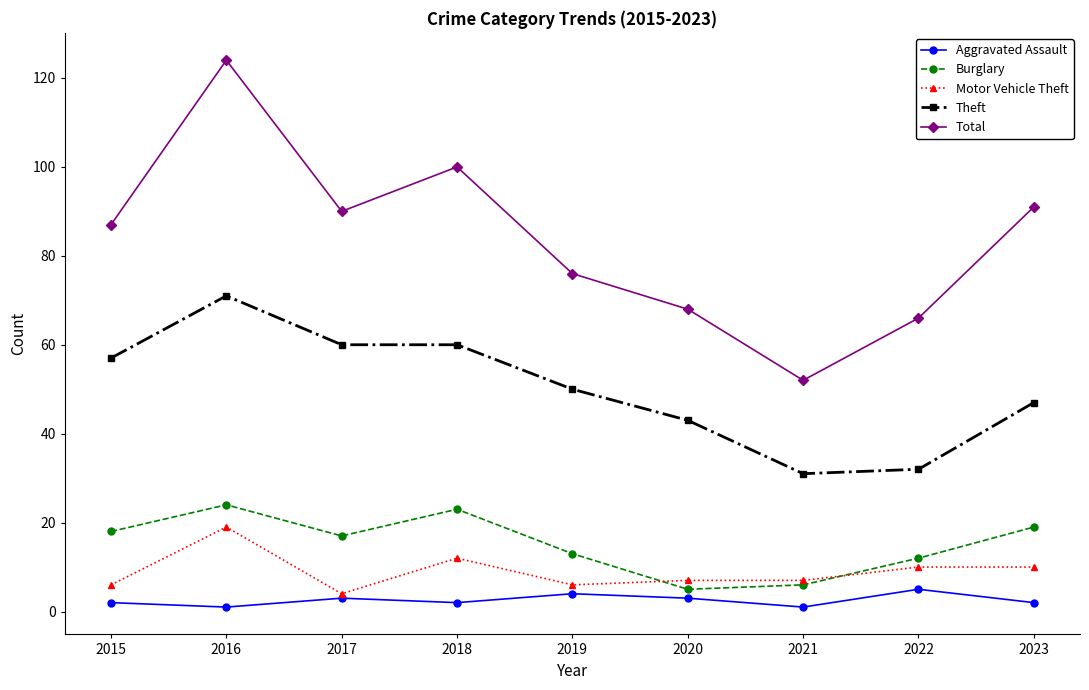

Which label corresponds to the largest value in the chart?

2016